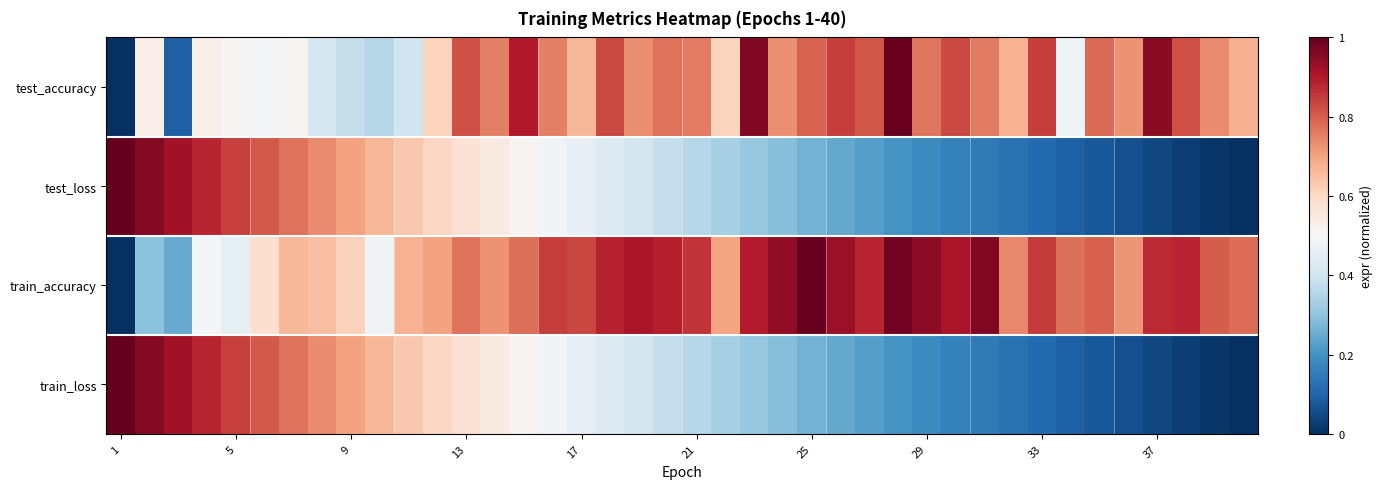

Reading left to right, what are all the values shown in this chart?

test_accuracy: 0.0	0.5	0.1	0.5	0.5	0.5	0.5	0.4	0.4	0.4	0.4	0.6	0.8	0.8	0.9	0.8	0.7	0.8	0.7	0.8	0.8	0.6	1.0	0.7	0.8	0.8	0.8	1.0	0.8	0.8	0.8	0.7	0.8	0.5	0.8	0.7	0.9	0.8	0.7	0.7
test_loss: 1.0	1.0	0.9	0.9	0.8	0.8	0.8	0.7	0.7	0.7	0.6	0.6	0.6	0.5	0.5	0.5	0.5	0.4	0.4	0.4	0.4	0.3	0.3	0.3	0.3	0.2	0.2	0.2	0.2	0.2	0.1	0.1	0.1	0.1	0.1	0.1	0.0	0.0	0.0	0.0
train_accuracy: 0.0	0.3	0.2	0.5	0.5	0.6	0.7	0.7	0.6	0.5	0.7	0.7	0.8	0.7	0.8	0.8	0.8	0.9	0.9	0.9	0.9	0.7	0.9	0.9	1.0	0.9	0.9	1.0	0.9	0.9	1.0	0.7	0.8	0.8	0.8	0.7	0.9	0.9	0.8	0.8
train_loss: 1.0	1.0	0.9	0.9	0.8	0.8	0.8	0.7	0.7	0.7	0.6	0.6	0.6	0.5	0.5	0.5	0.5	0.4	0.4	0.4	0.4	0.3	0.3	0.3	0.3	0.2	0.2	0.2	0.2	0.2	0.1	0.1	0.1	0.1	0.1	0.1	0.0	0.0	0.0	0.0